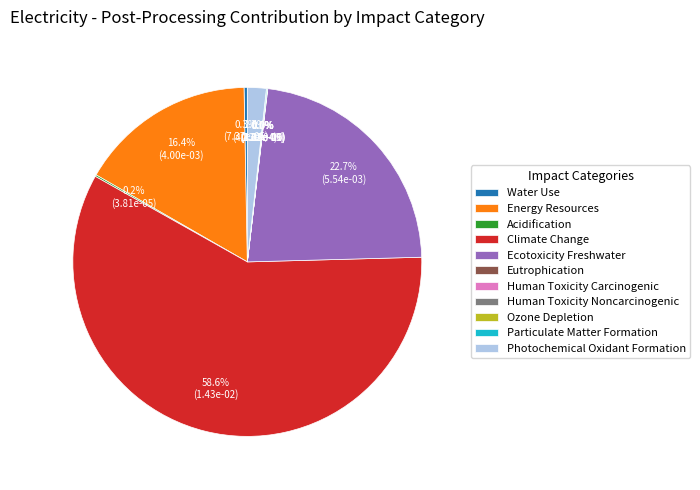

The Acidification slice represents 0% of the pie. True or false?

True